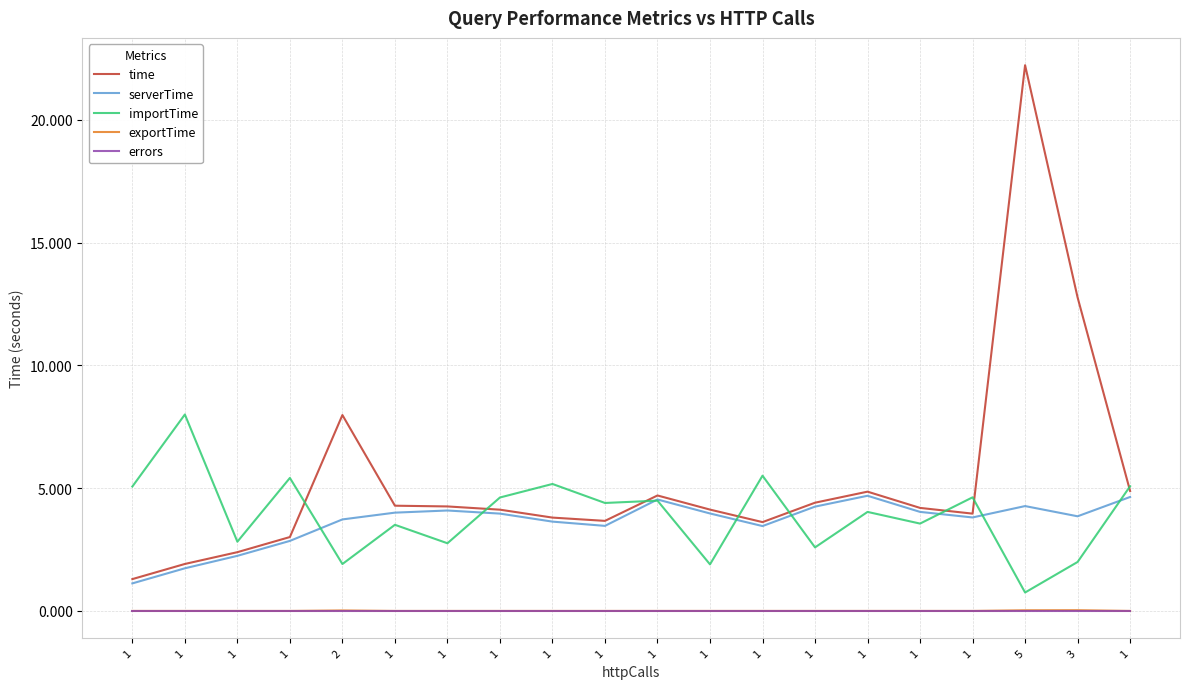

Is it true that errors equals 0.0 at 1?

True